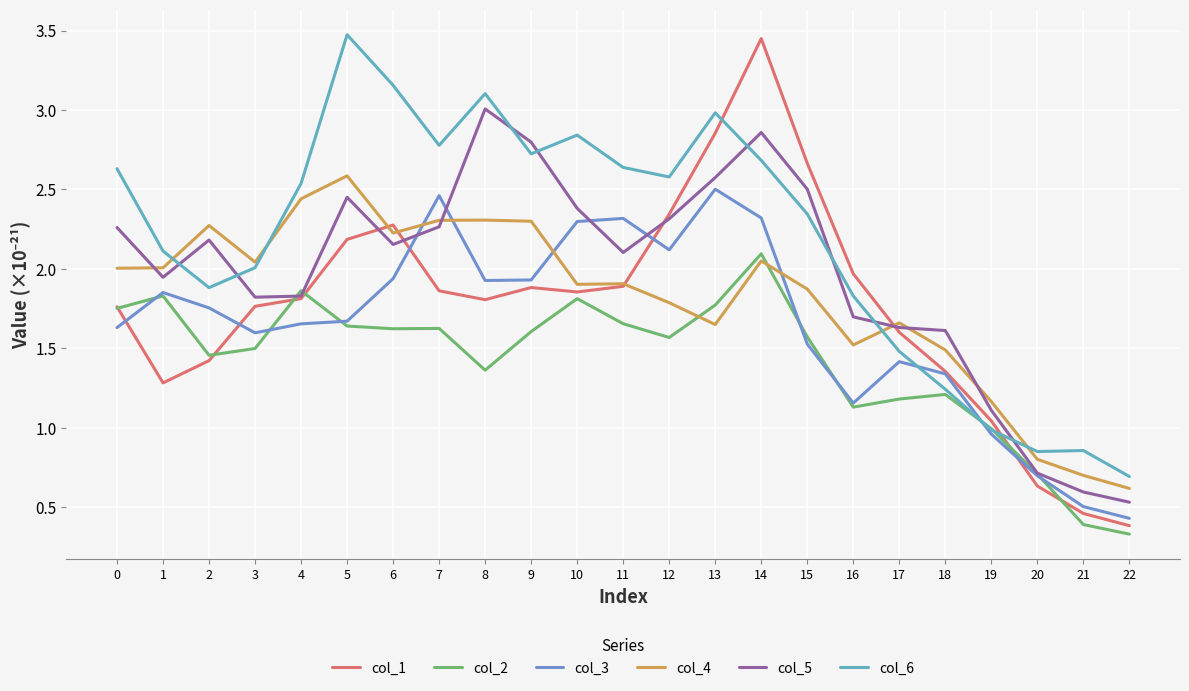

True or false: col_6 has a value of 2.3 at 17.

False